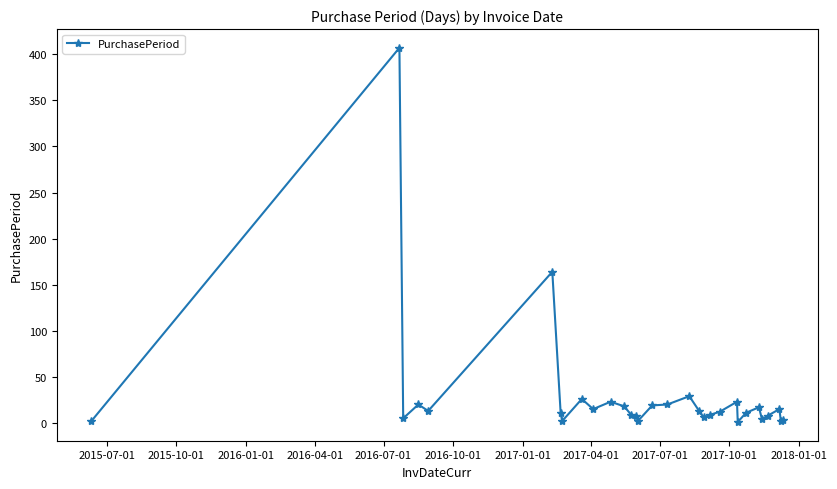

What is the value of the 12th point from the left?

18